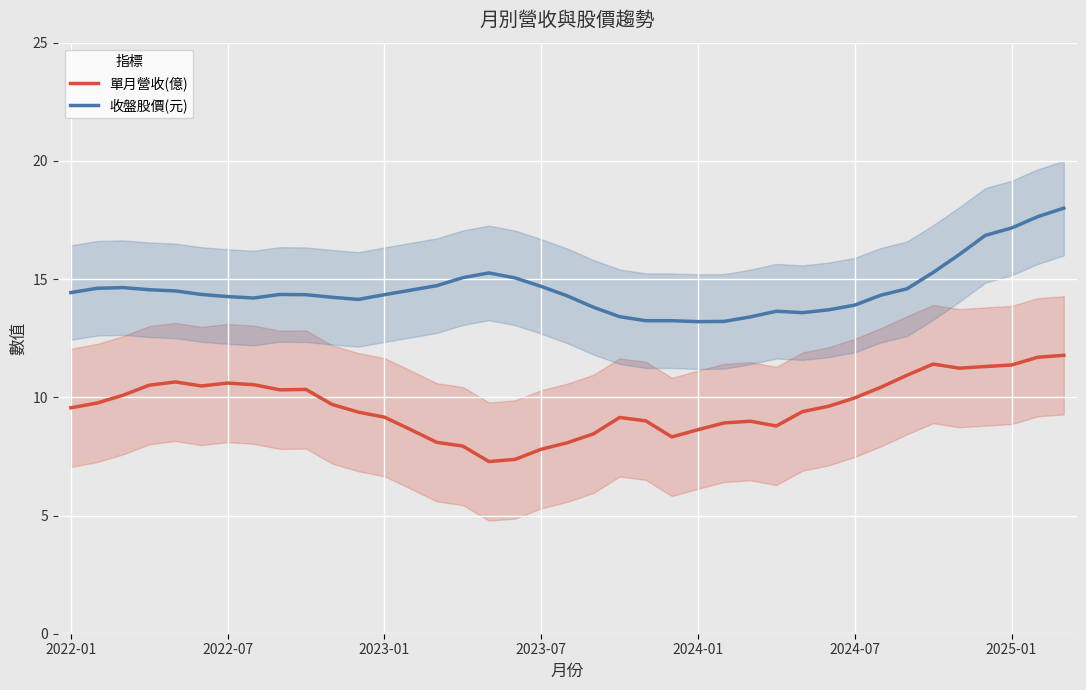

True or false: 單月營收(億) and 收盤股價(元) intersect in this chart.

False